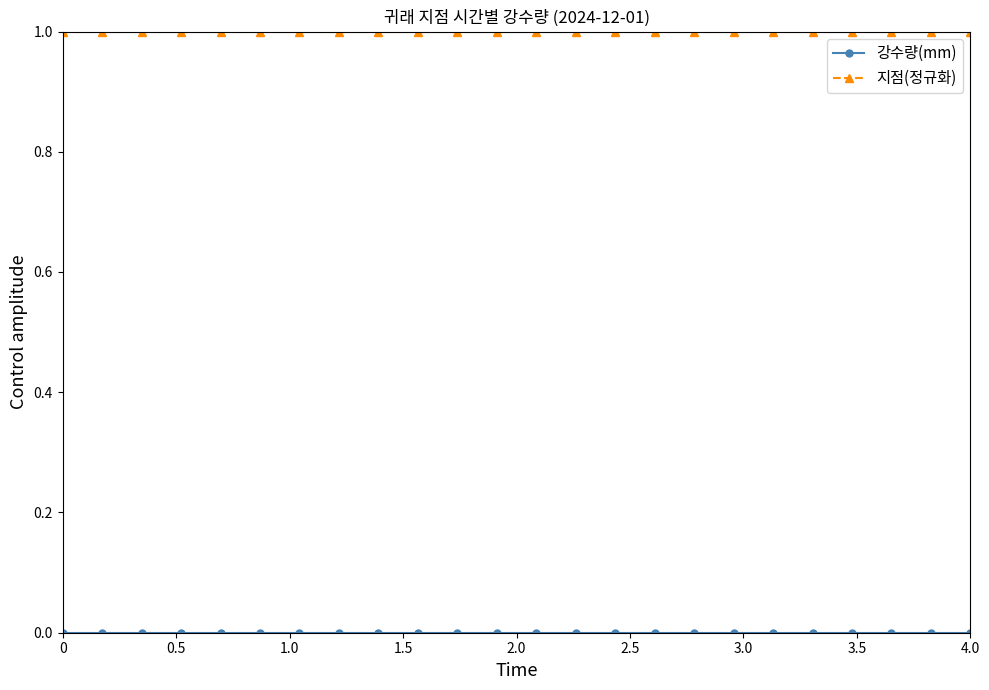

What is the value of the 지점(정규화) point at the 16th from the left?

1